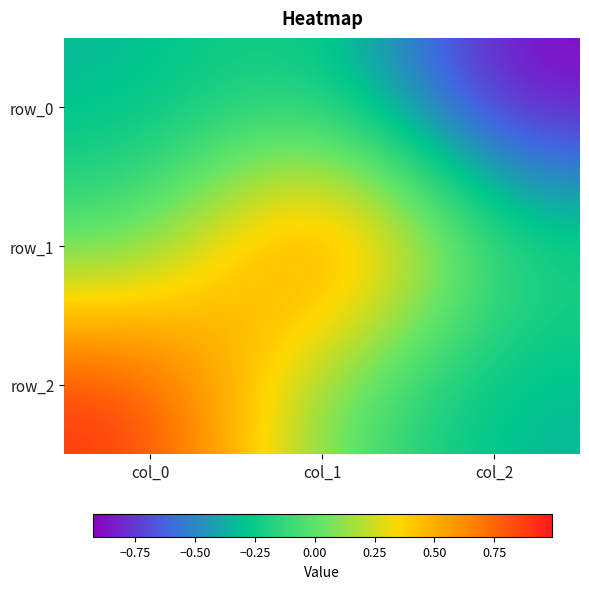

How many data points in row_1 are less than 0?

2